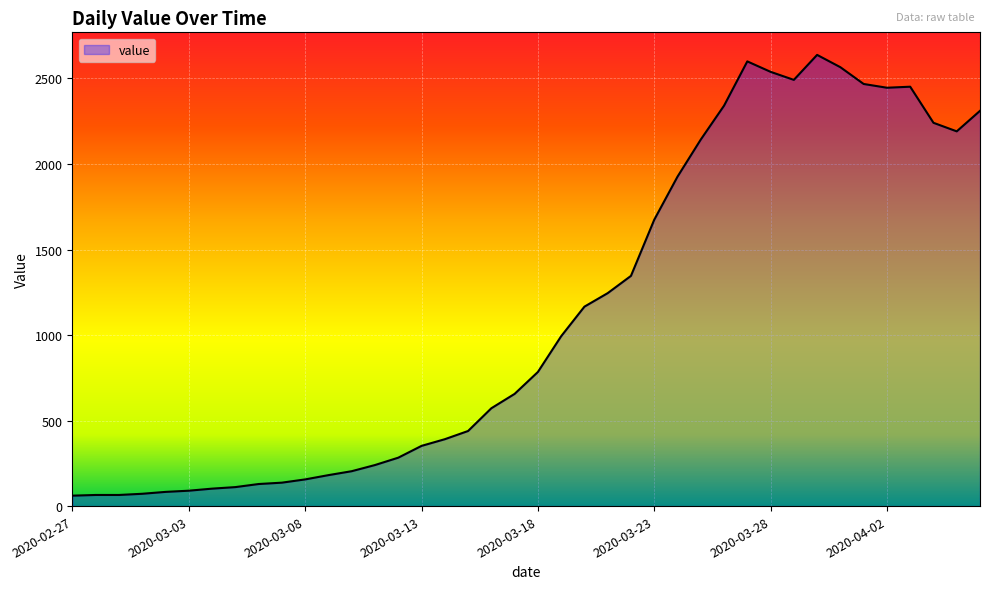

What is the difference between the maximum and minimum values?

2577